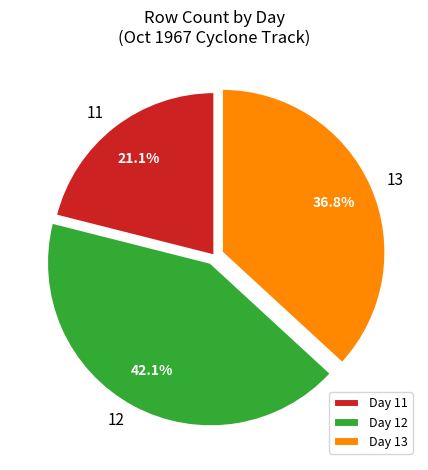

To the nearest percent, what percentage of the pie is 11?

21%